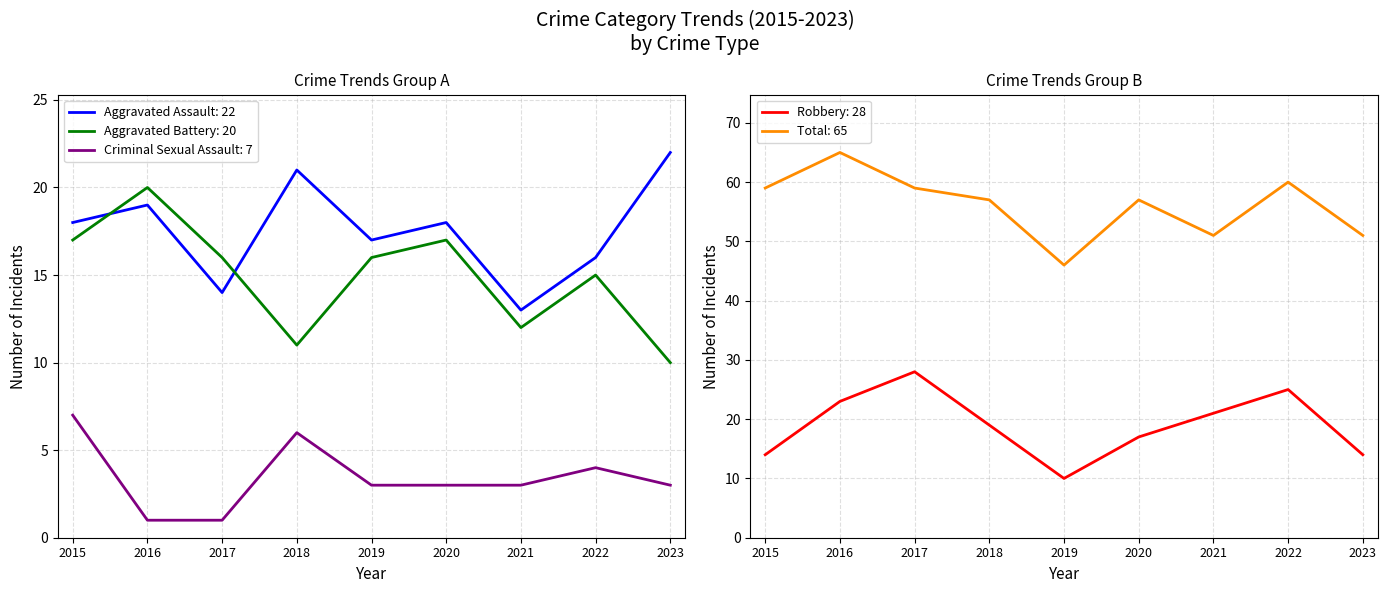

Where do Robbery and Aggravated Battery first cross each other?

2015 and 2016